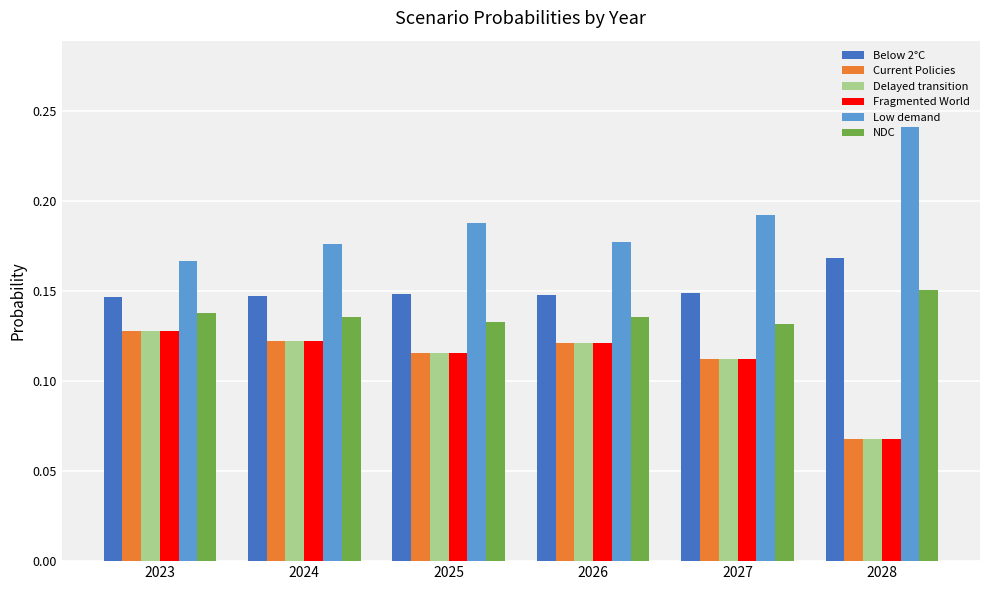

At how many categories does at least one series exceed 0?

6